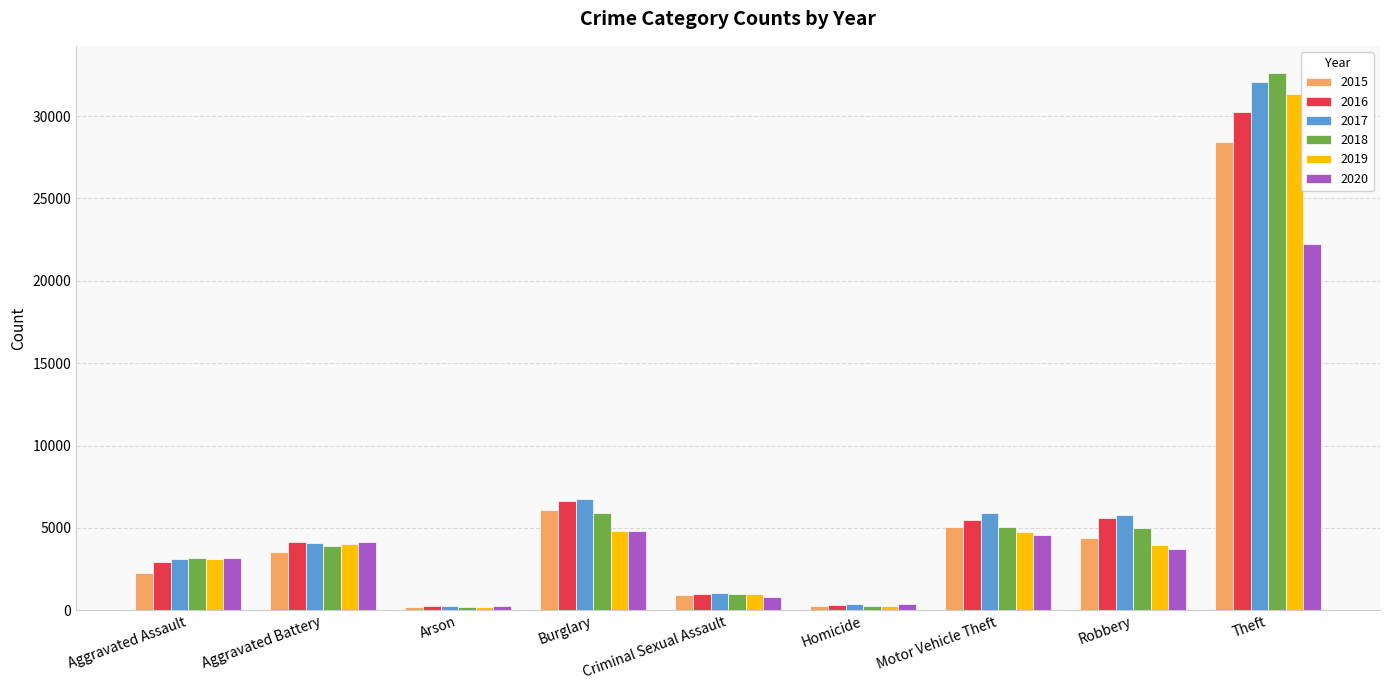

Which series changed the most between Aggravated Assault and Homicide?

2018